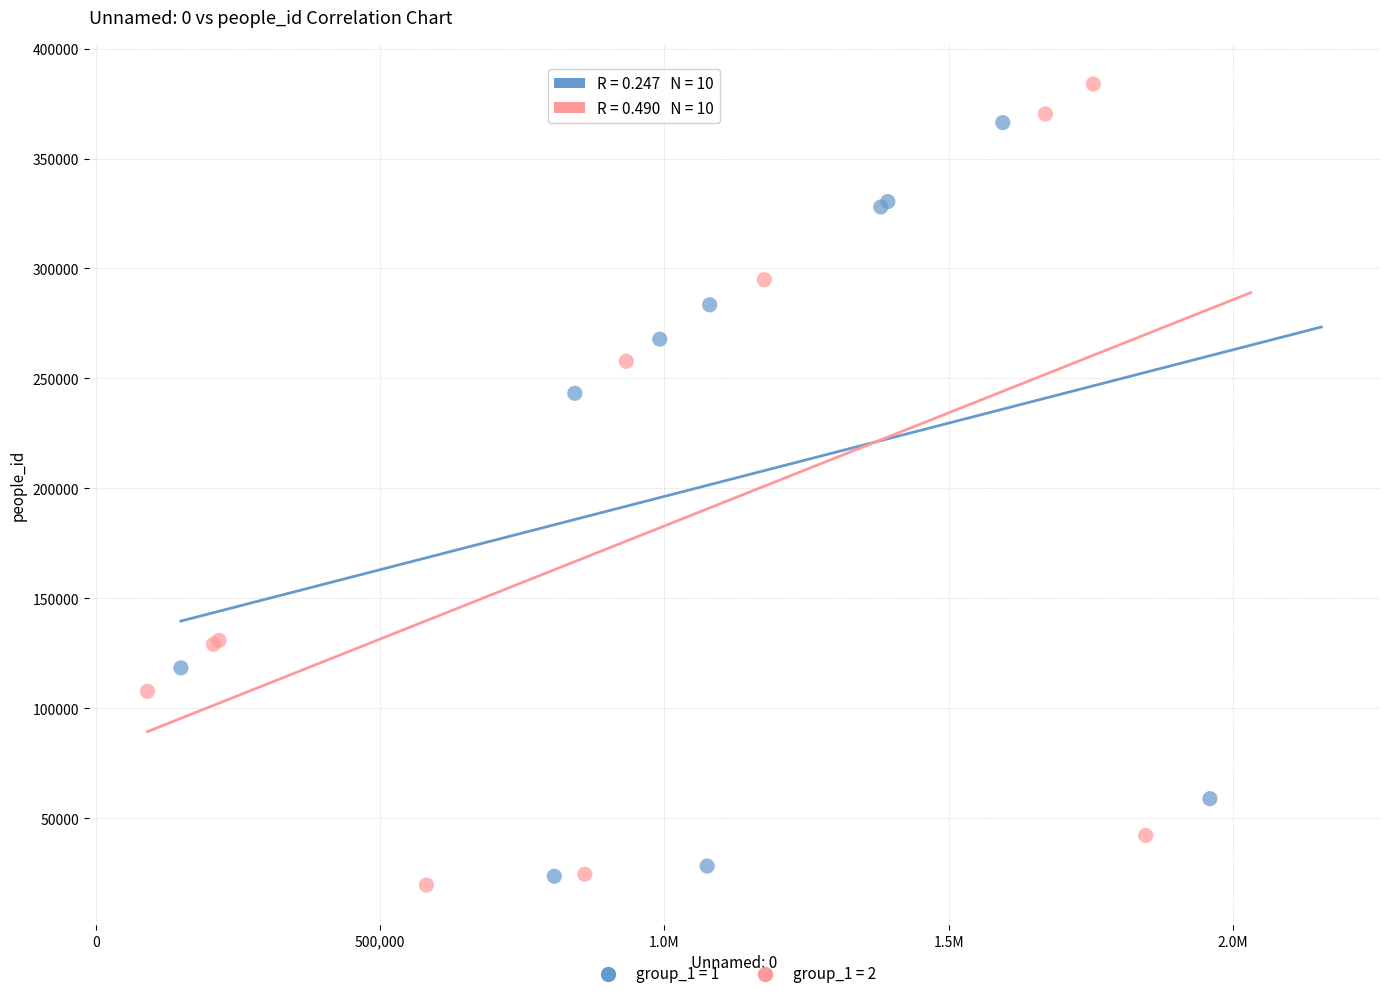

Which series has the largest Y range (max minus min)?

group_1 = 2